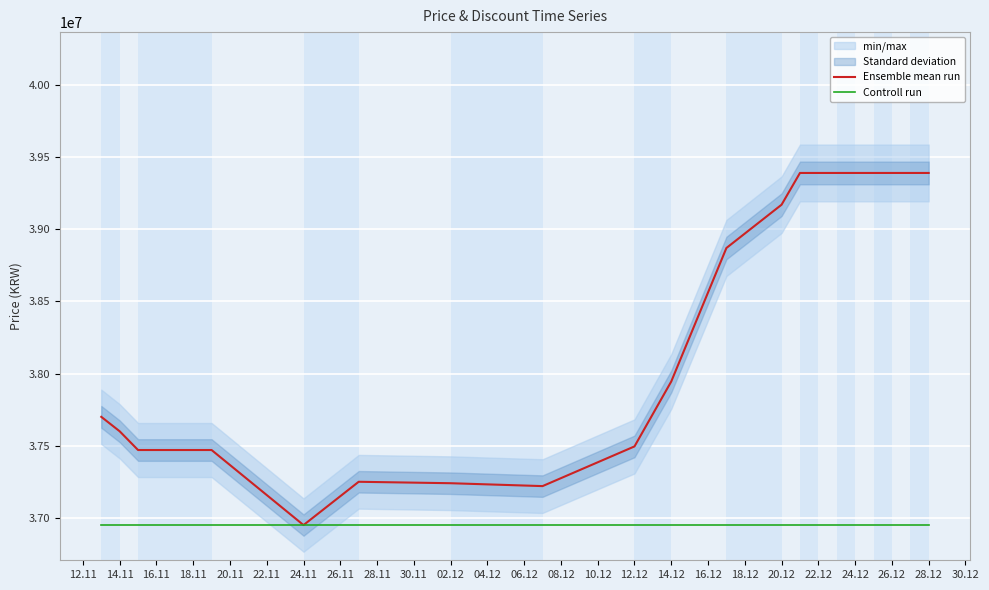

List the series in order of their peak value, highest first.

Ensemble mean run, Controll run